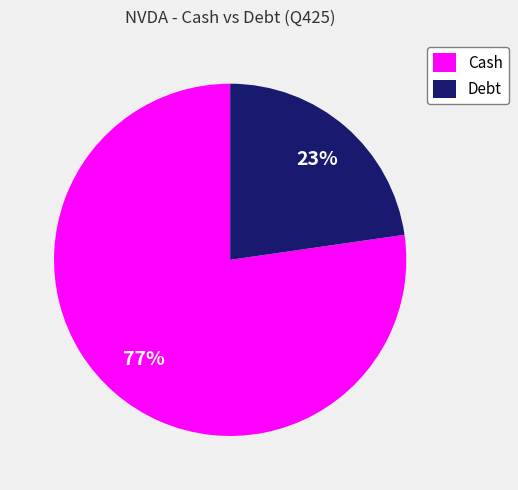

Is there a majority slice in this chart?

Yes